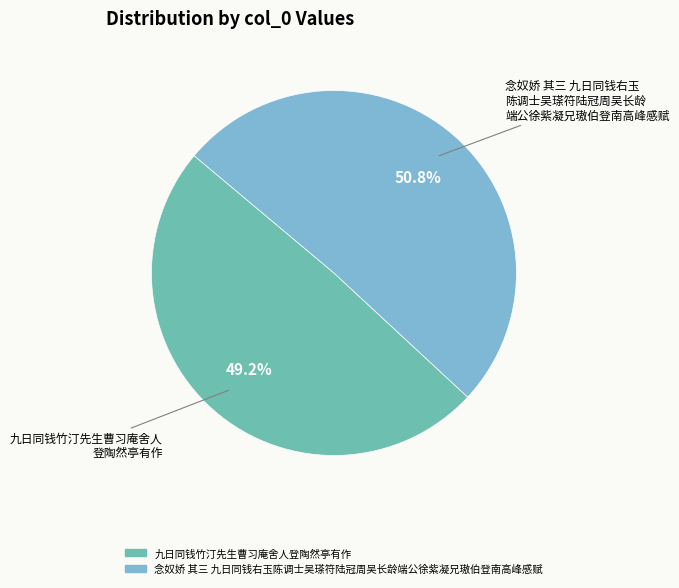

To the nearest percent, what is the difference between the largest and smallest slice percentages?

2%